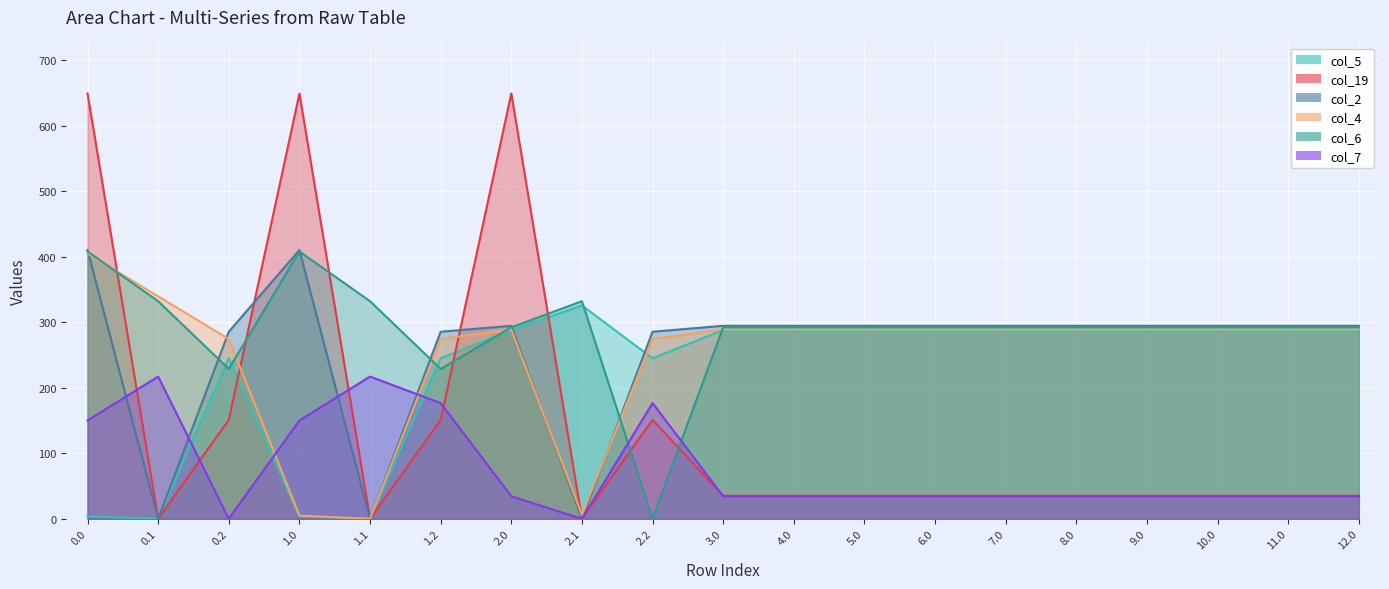

What position from the right is 9.0?

4